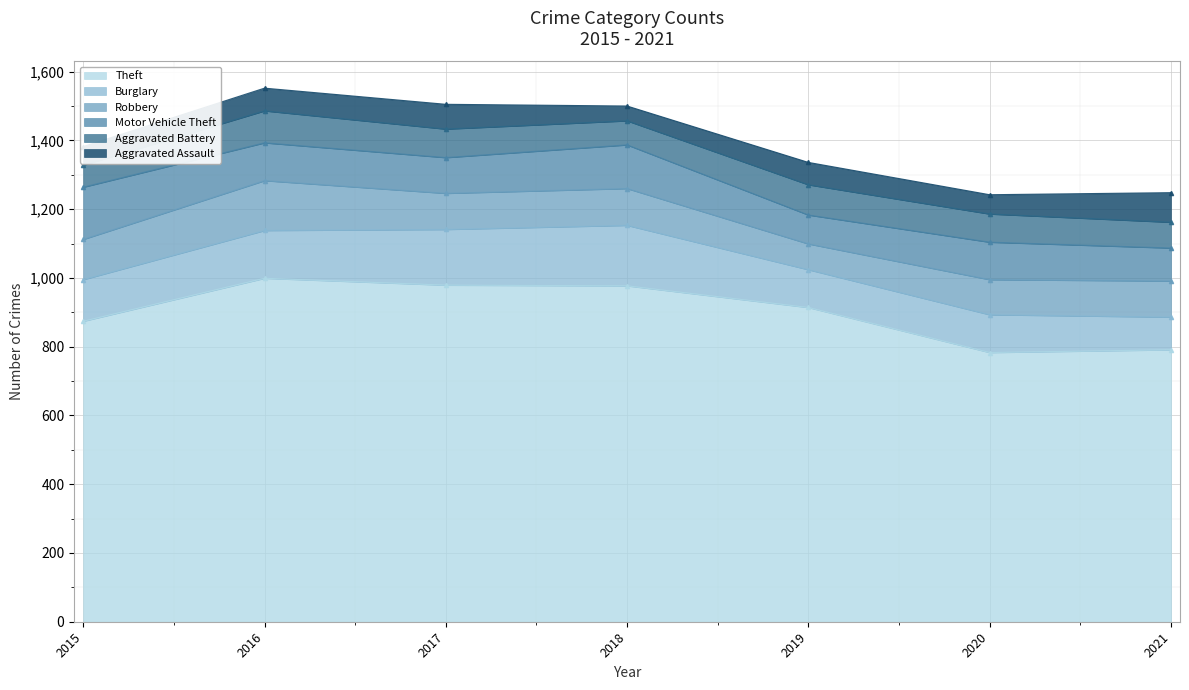

How many interior local peaks does the Robbery series have?

2